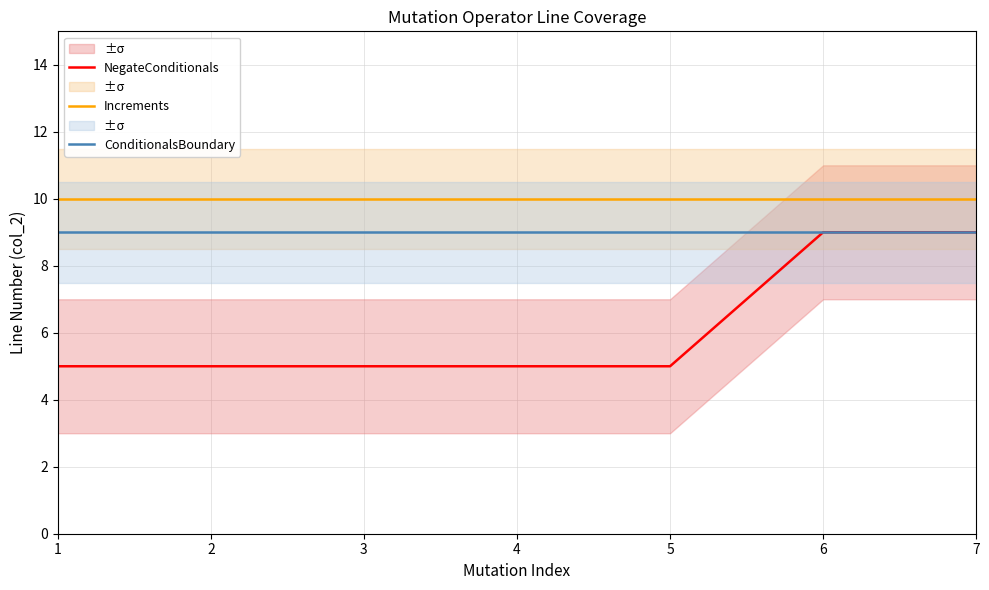

What is the value of the NegateConditionals point at the 4th from the left?

5